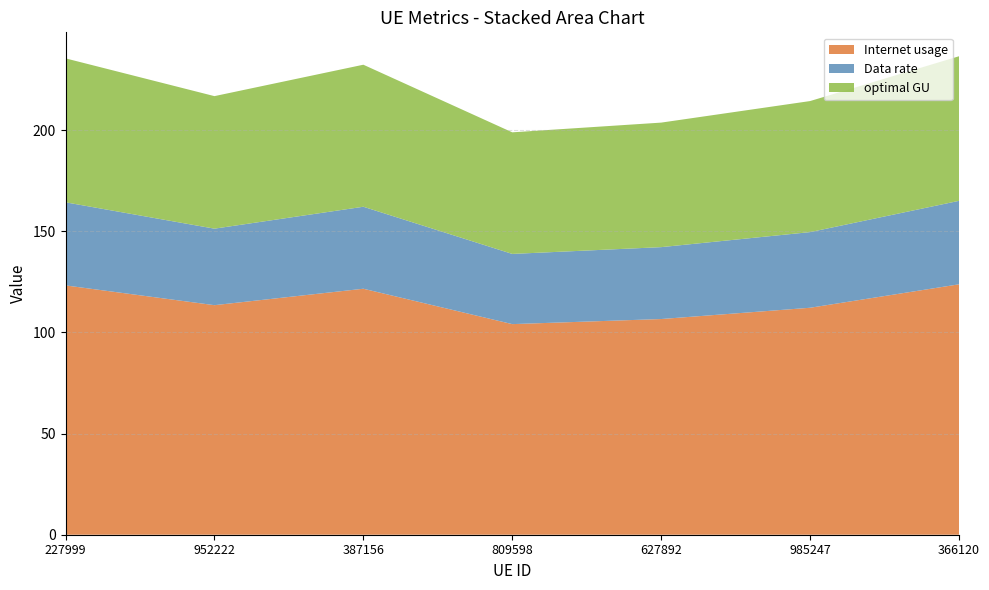

Reading left to right, what are all the values shown in this chart?

Internet usage: 123.2	113.5	121.6	104.1	106.6	112.2	123.8
Data rate: 41.1	37.8	40.5	34.7	35.5	37.4	41.3
optimal GU: 71.2	65.5	70.2	60.1	61.6	64.8	71.5